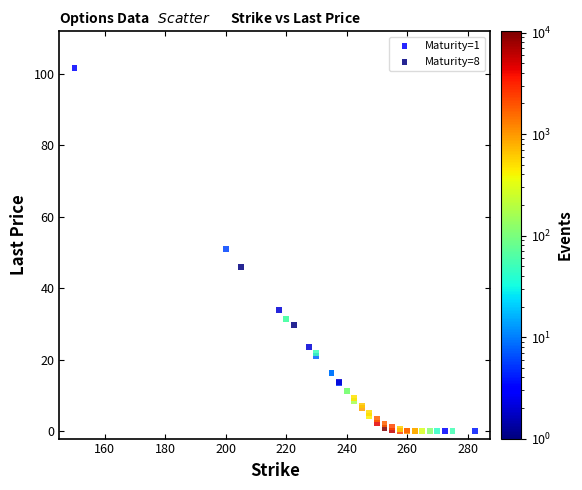

Which series has the largest Y range (max minus min)?

Maturity=1